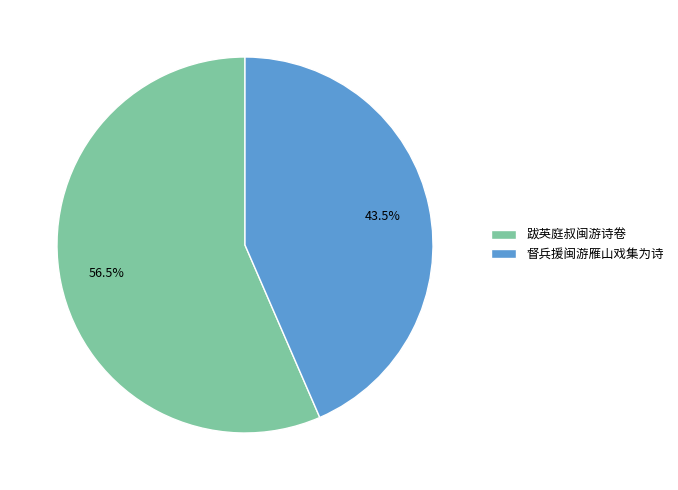

Which category has the biggest portion of the pie?

跋英庭叔闽游诗卷